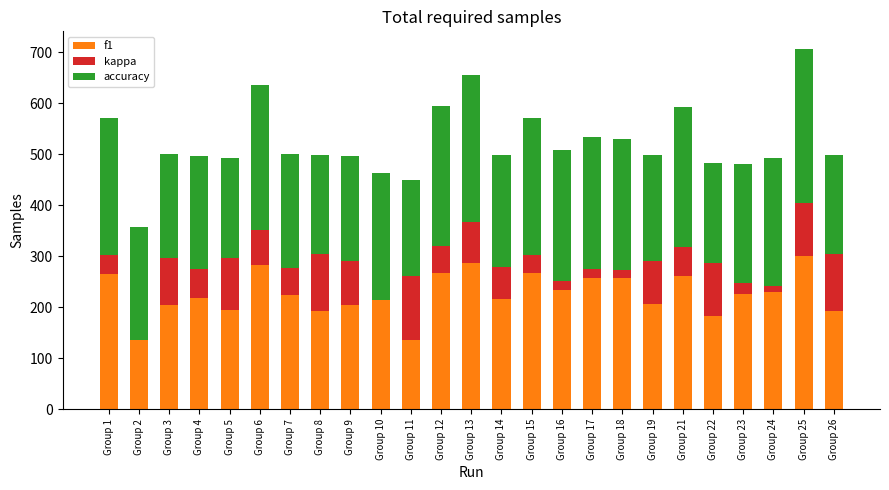

The value of f1 at Group 4 is 217.1. True or false?

True